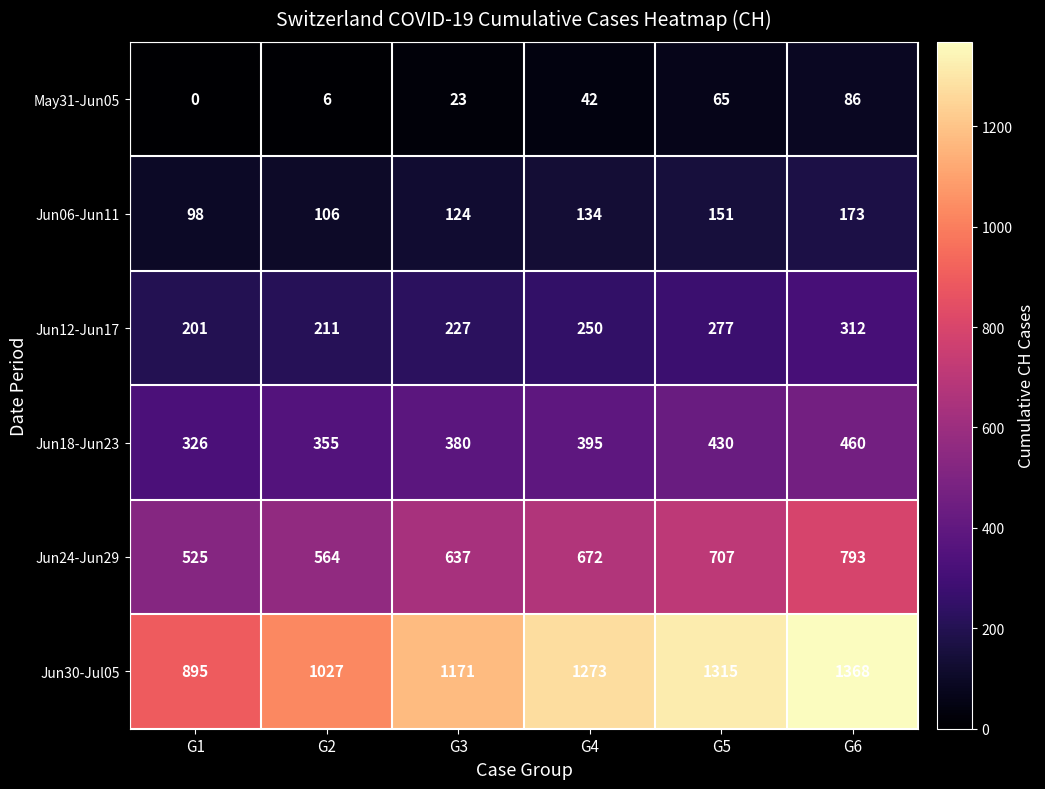

How many series are shown in this chart?

6